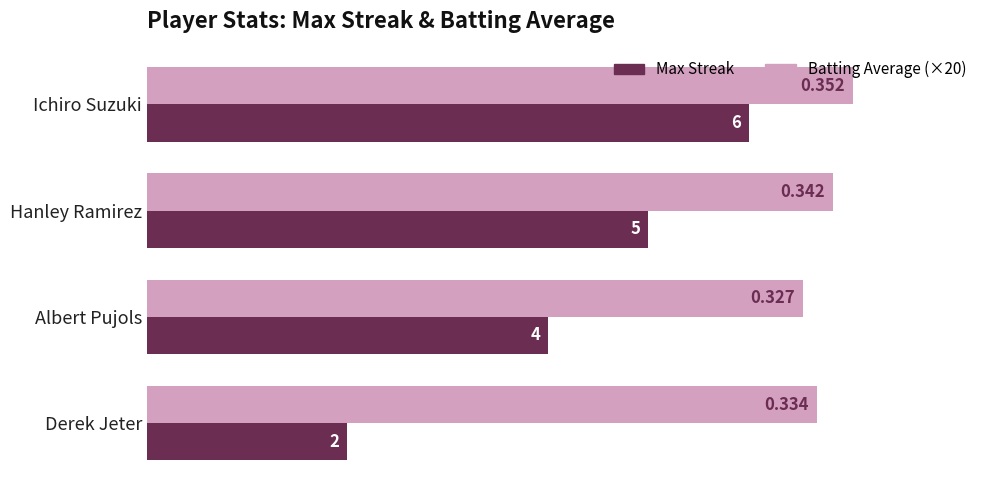

What is the sum of all Batting Average (×20) values?

27.1